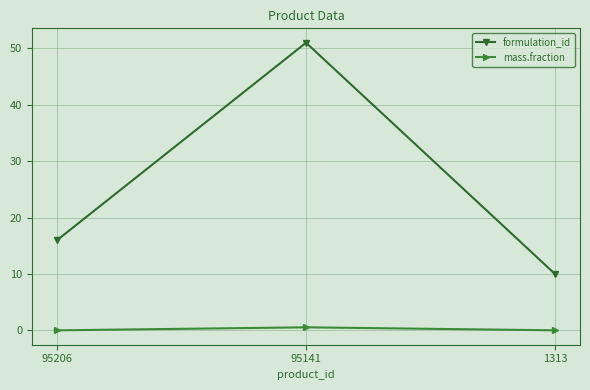

Between 95206 and 1313, which series saw the biggest shift?

formulation_id